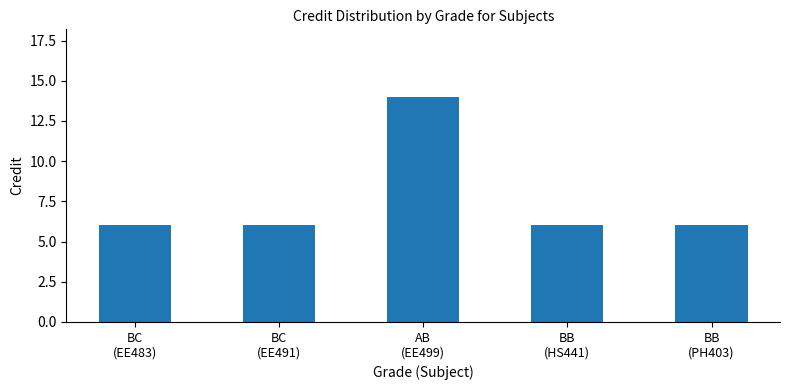

Approximately how many times larger is the value at BC
(EE491) compared to BC
(EE483)?

1.0